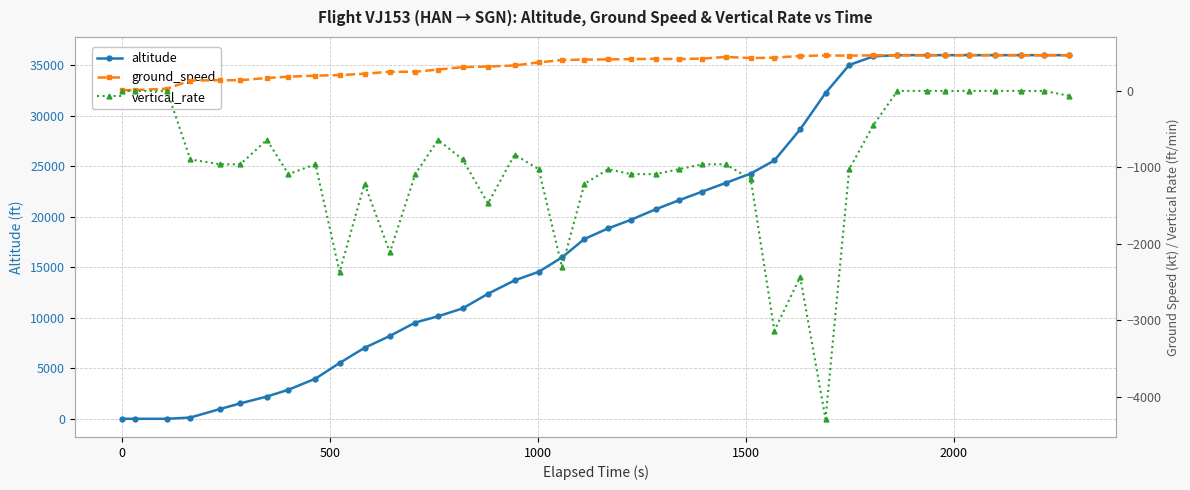

At 2000, list the series in order from smallest to largest.

vertical_rate, ground_speed, altitude